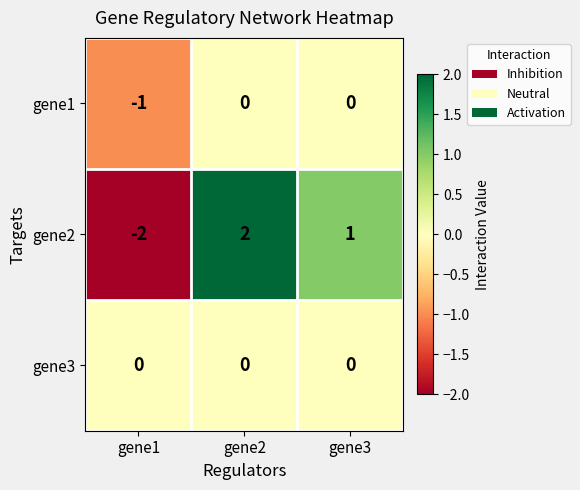

Reading left to right, list all the values displayed in this chart.

gene1: -1	0	0
gene2: -2	2	1
gene3: 0	0	0